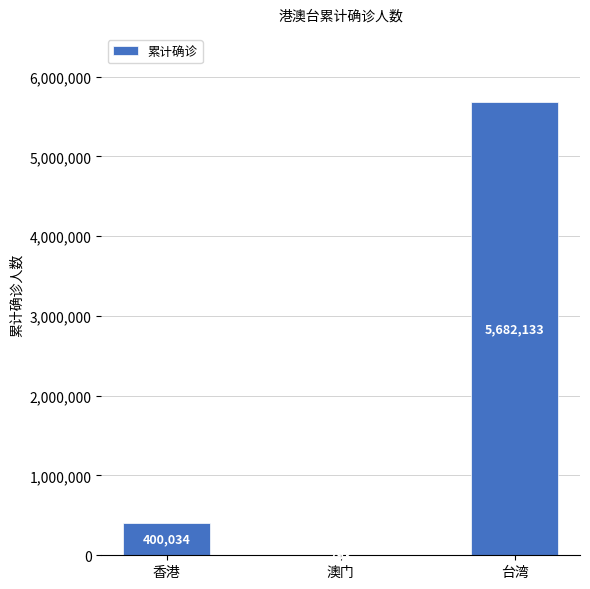

What is the greatest value displayed?

5682133